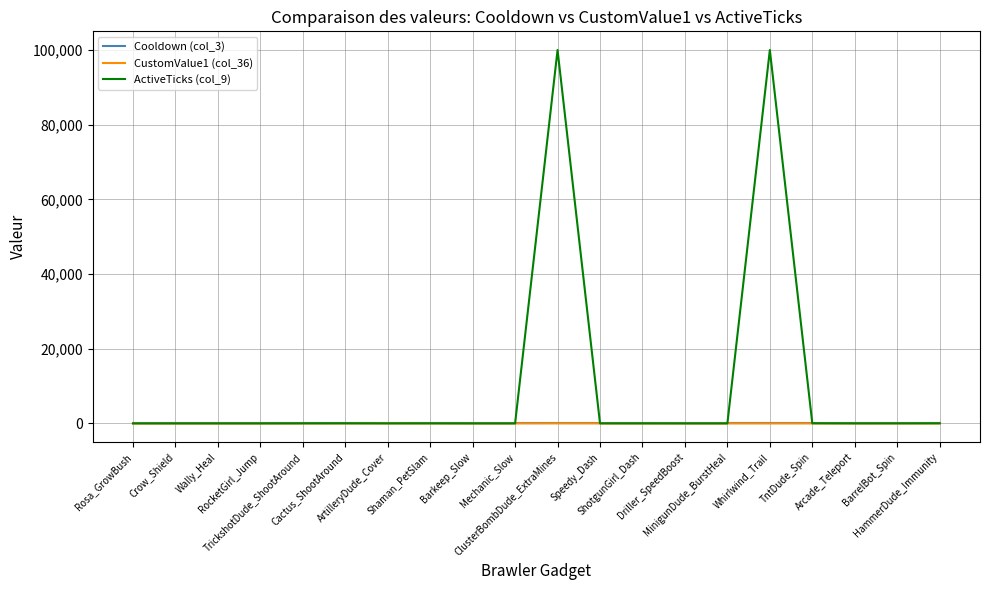

True or false: CustomValue1 (col_36) and Cooldown (col_3) cross at least once.

False